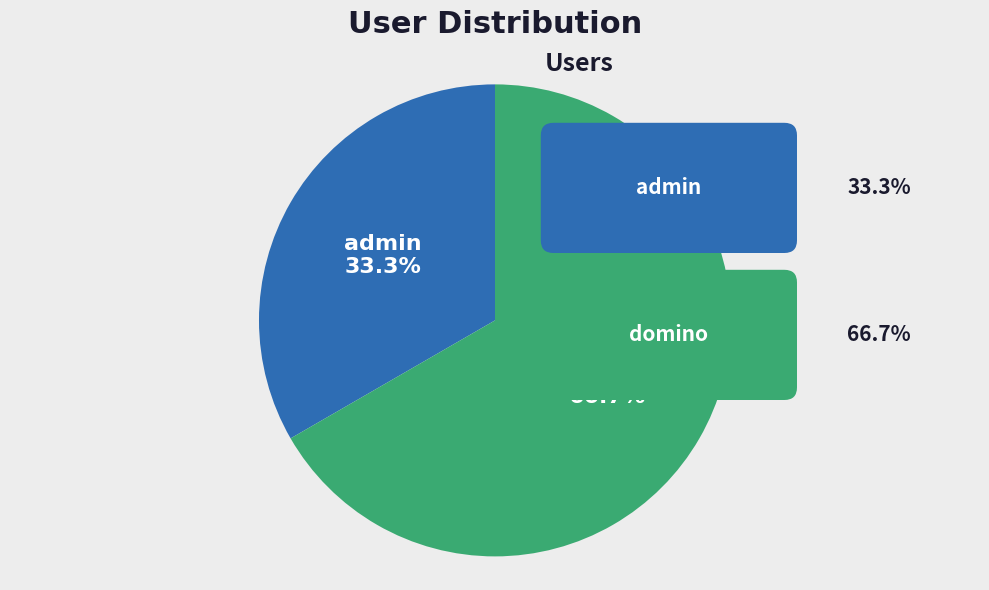

How much of the chart is everything except admin?

66.7%